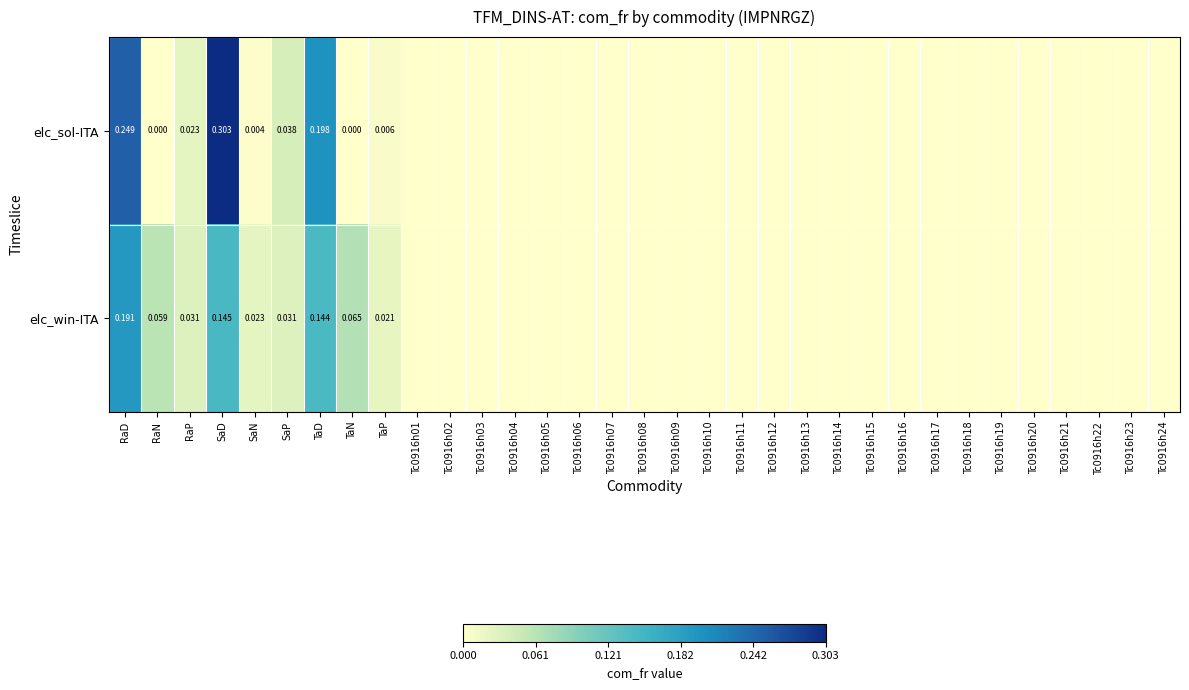

Rank the series by their average value, from highest to lowest.

elc_sol-ITA, elc_win-ITA